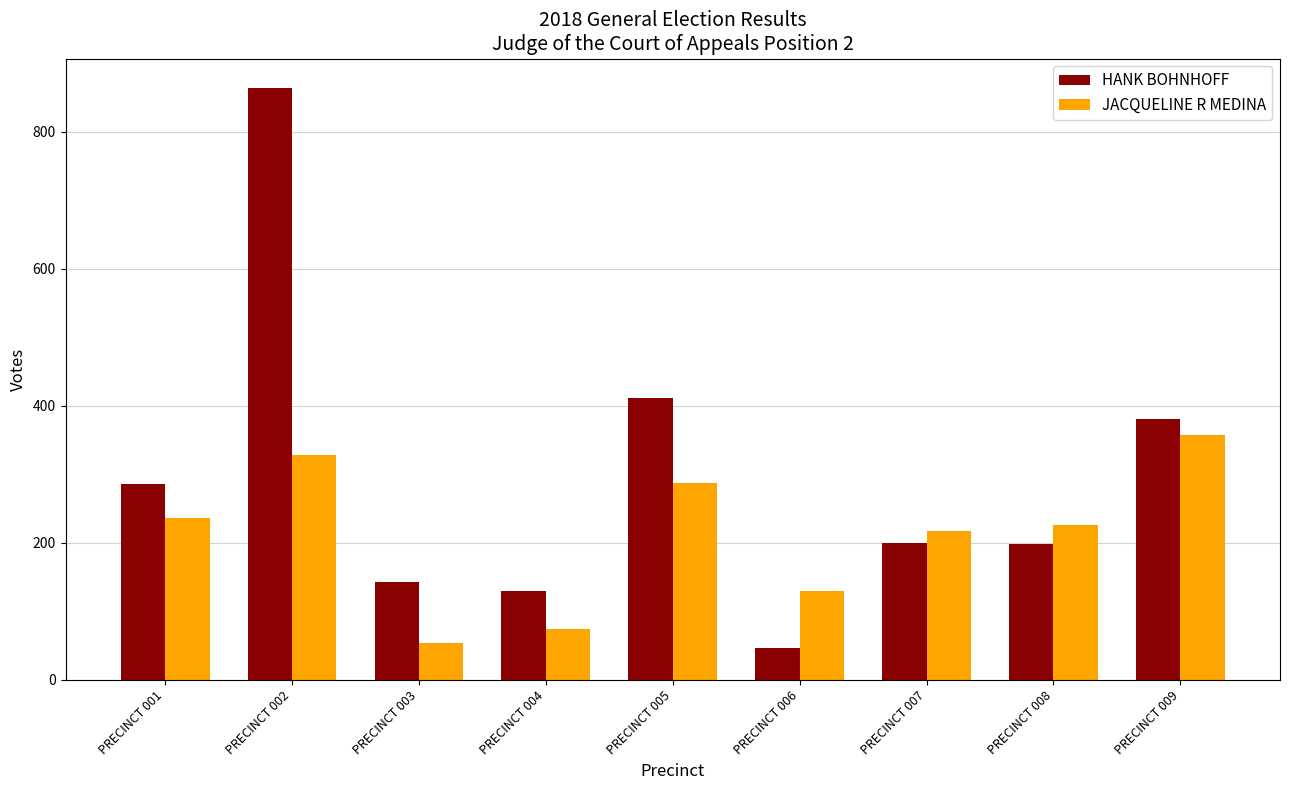

Which series has the largest total across all categories?

HANK BOHNHOFF